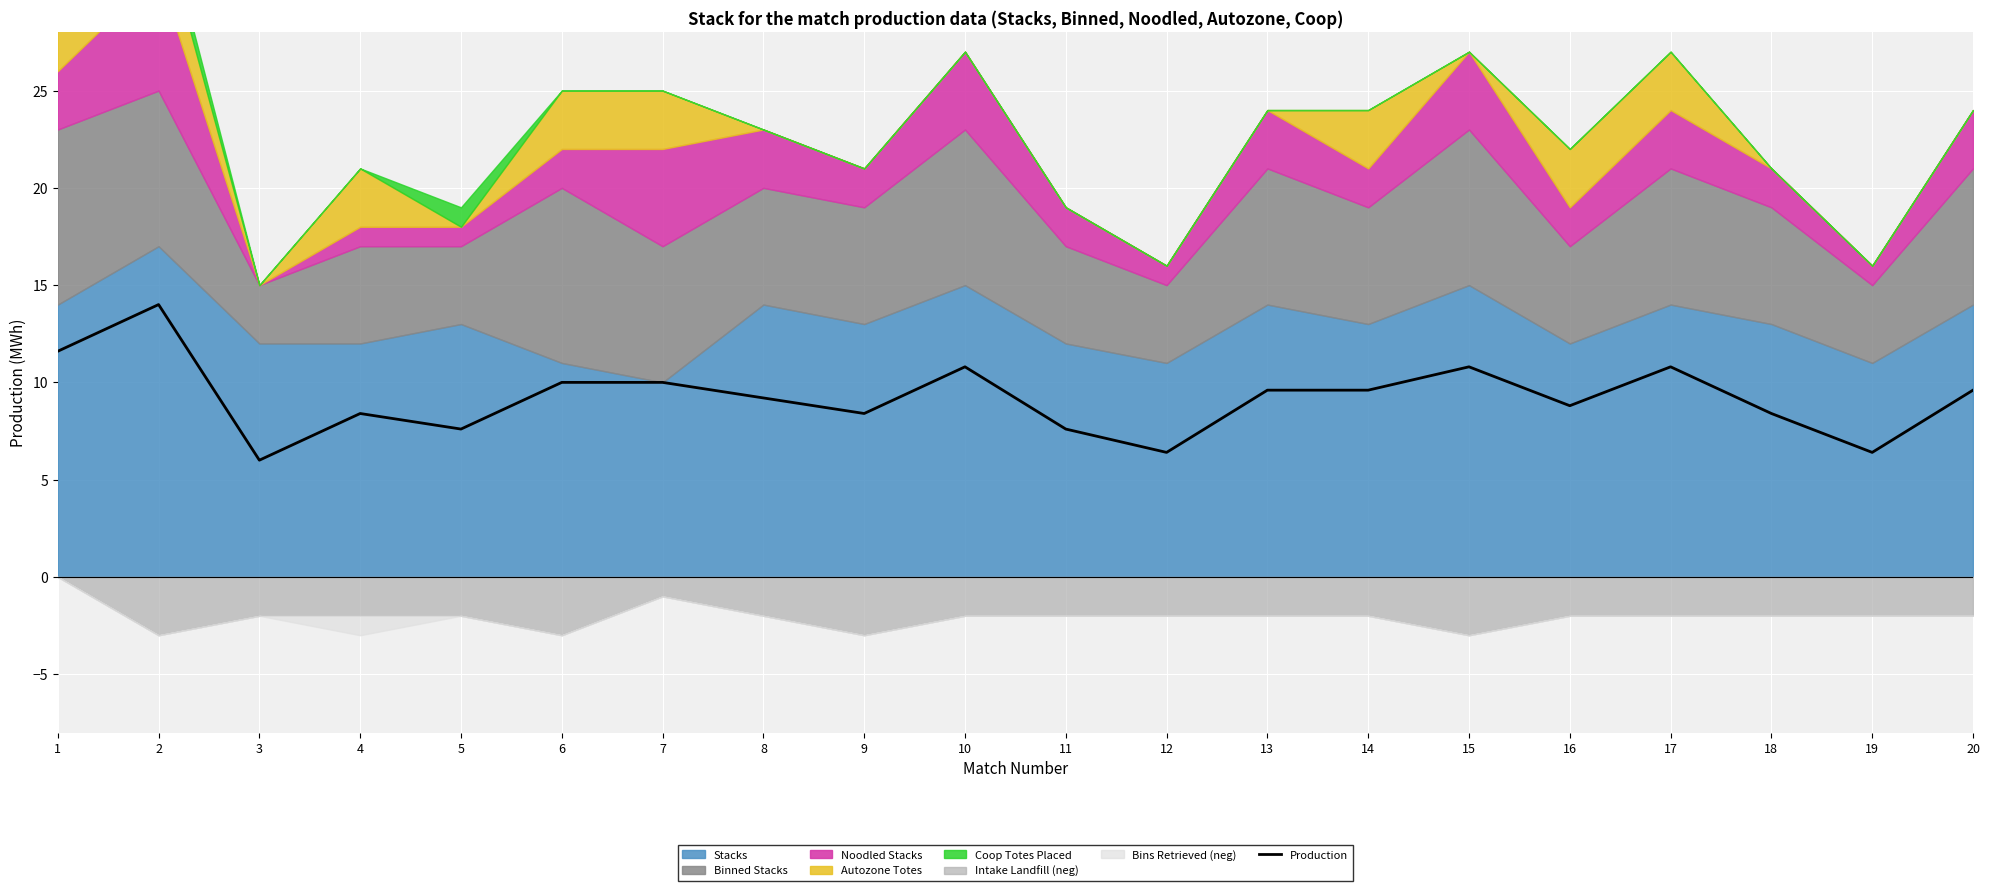

How many interior local valleys (lower than both neighbors) does the data have?

6